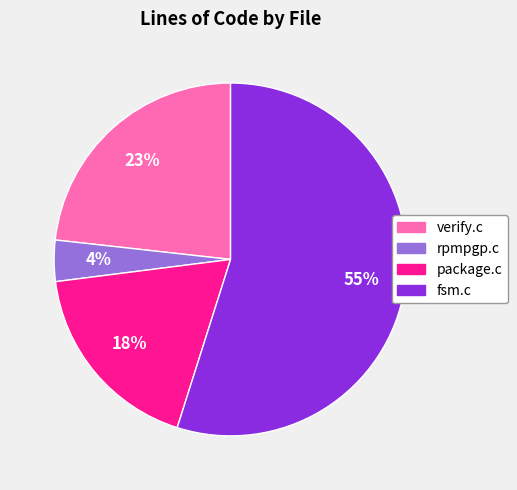

How many slices are in this pie chart?

4